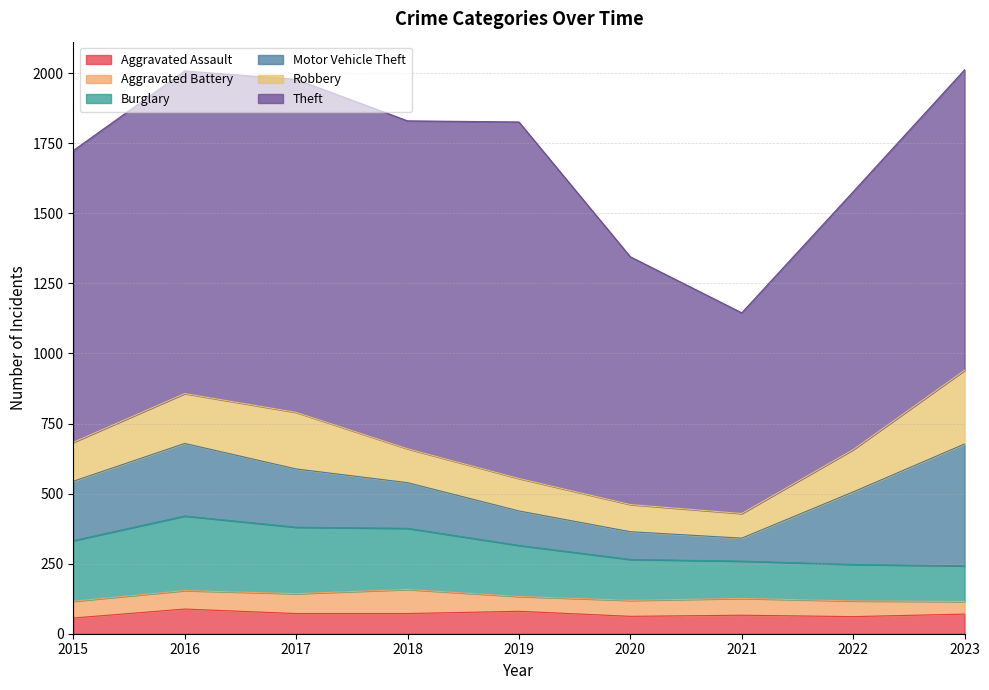

The Motor Vehicle Theft series shows 164 at 2019. True or false?

False